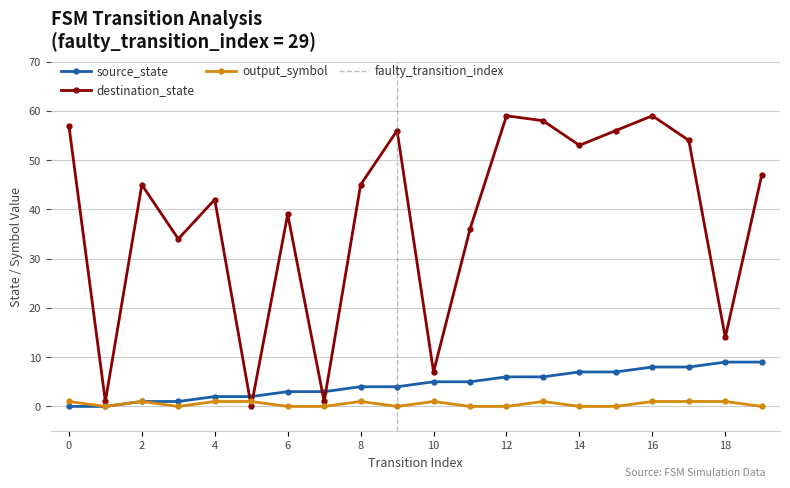

What is the difference between the highest and lowest values at 10?

6